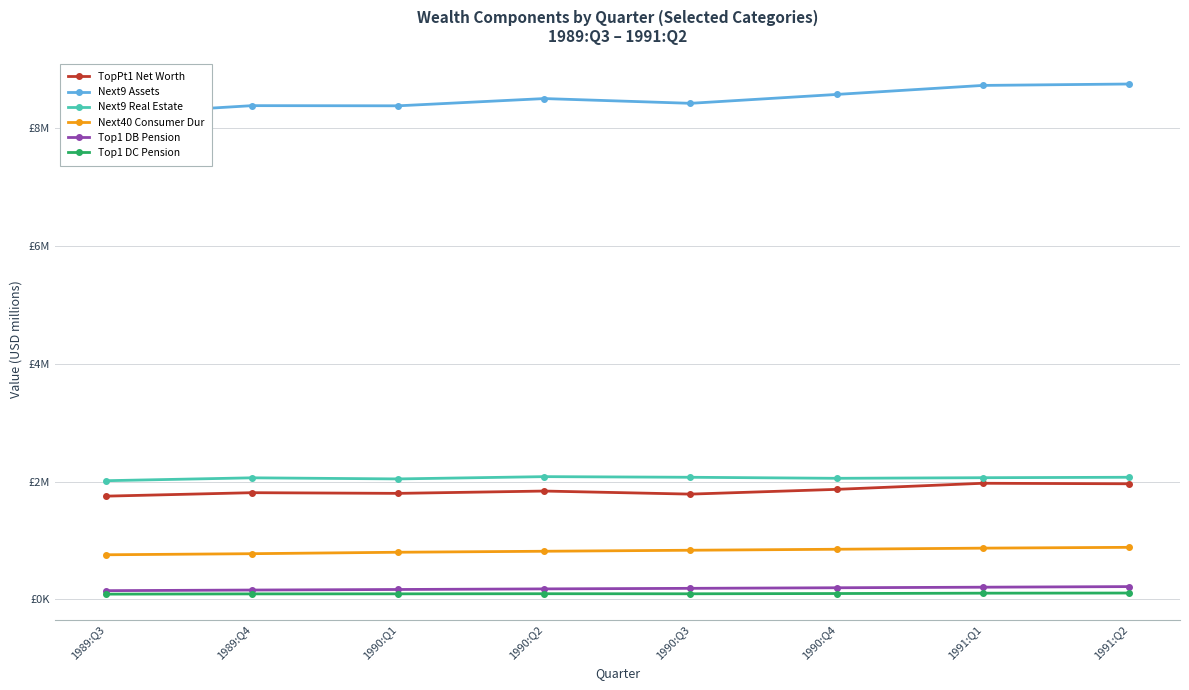

What is the sum of all TopPt1 Net Worth values?

14780972